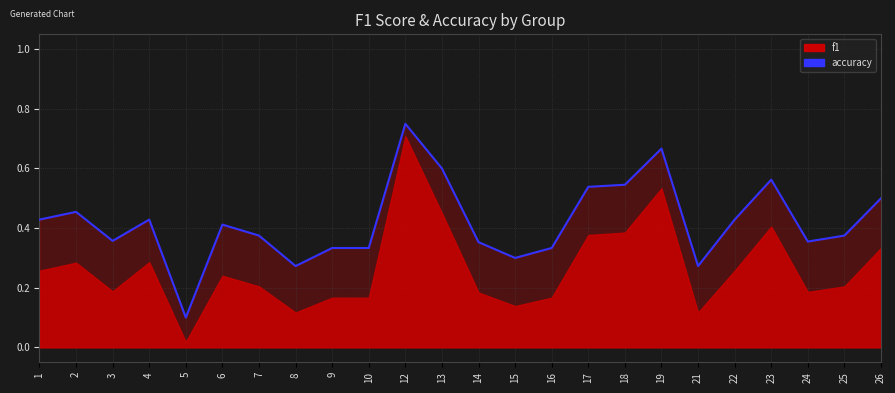

The value at 1 is 0.7. True or false?

False